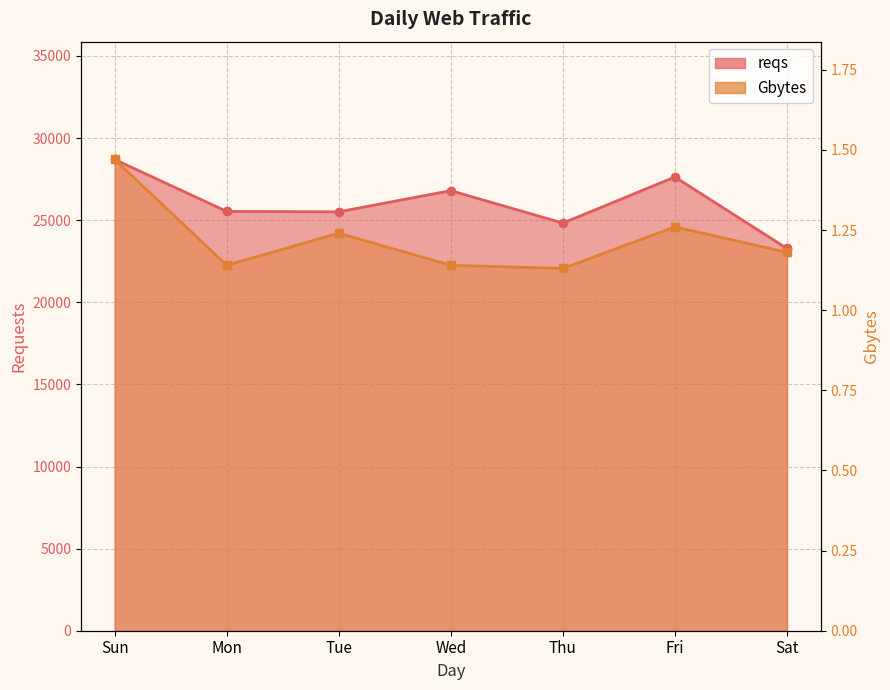

What is the difference between the highest and lowest values at Sun?

28695.5